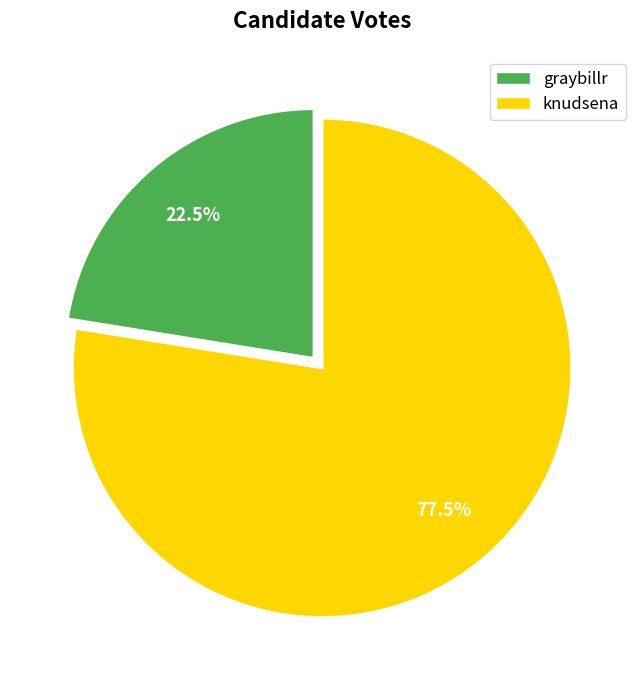

To the nearest percent, what is the difference between the graybillr and knudsena slice percentages?

55%